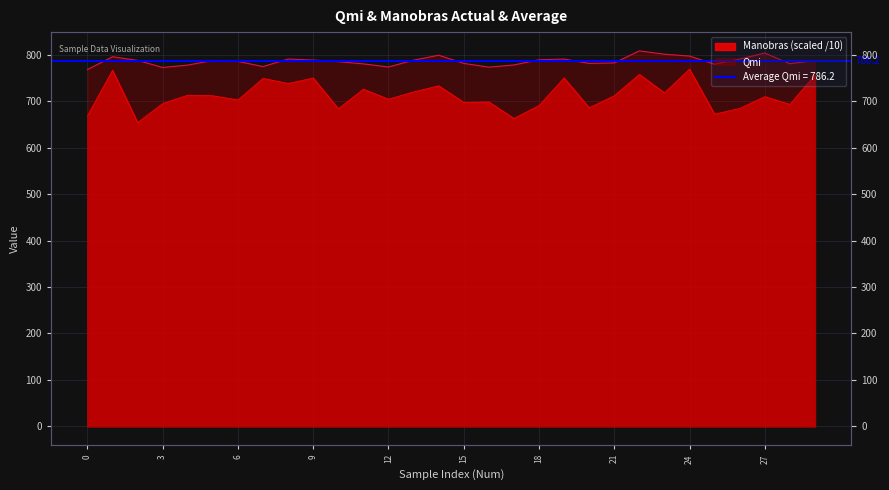

What is the difference between the maximum and minimum values in the Manobras series?

115.1